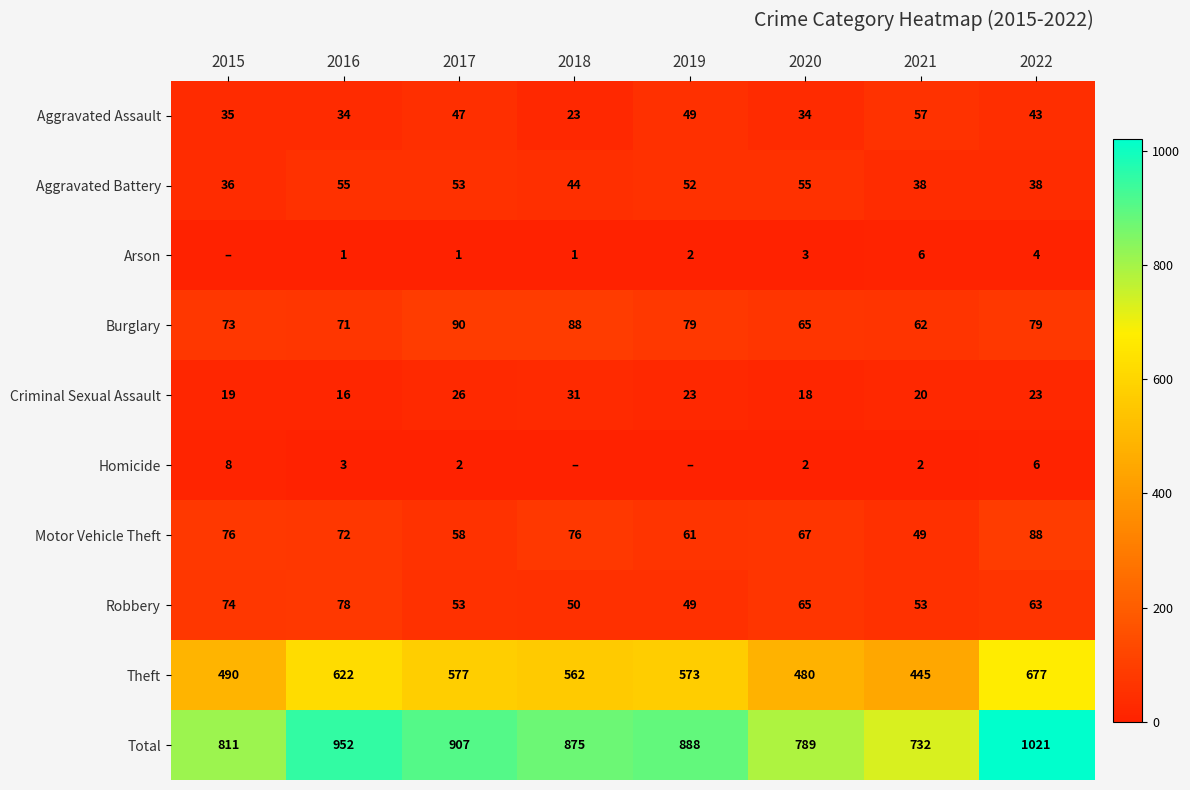

Where is Theft nearest to the value 561?

2018